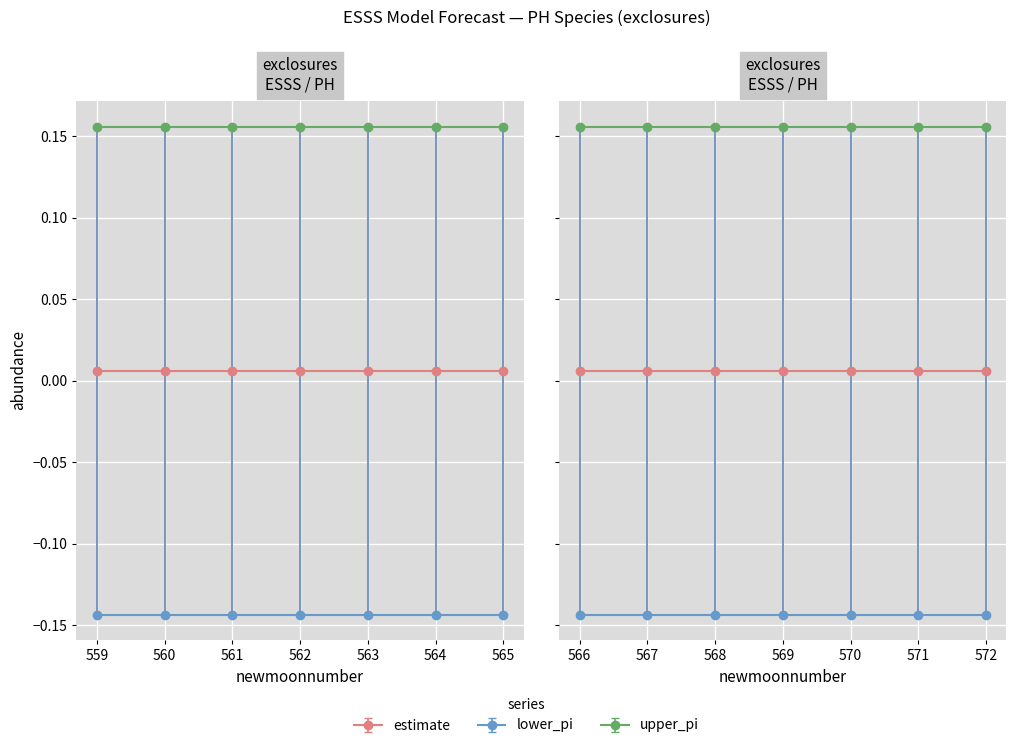

Reading left to right, what are all the values shown in this chart?

estimate: 559=0.0	560=0.0	561=0.0	562=0.0	563=0.0	564=0.0	565=0.0	566=0.0	567=0.0	568=0.0	569=0.0	570=0.0	571=0.0	572=0.0
lower_pi: 559=-0.1	560=-0.1	561=-0.1	562=-0.1	563=-0.1	564=-0.1	565=-0.1	566=-0.1	567=-0.1	568=-0.1	569=-0.1	570=-0.1	571=-0.1	572=-0.1
upper_pi: 559=0.2	560=0.2	561=0.2	562=0.2	563=0.2	564=0.2	565=0.2	566=0.2	567=0.2	568=0.2	569=0.2	570=0.2	571=0.2	572=0.2